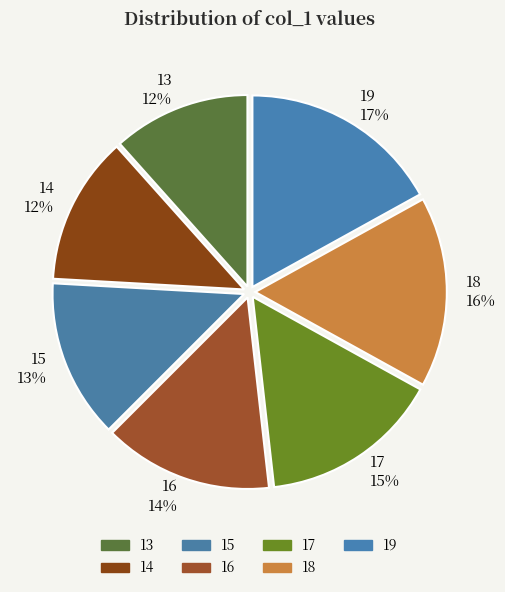

Is it true that 14 is 20% of the pie?

False